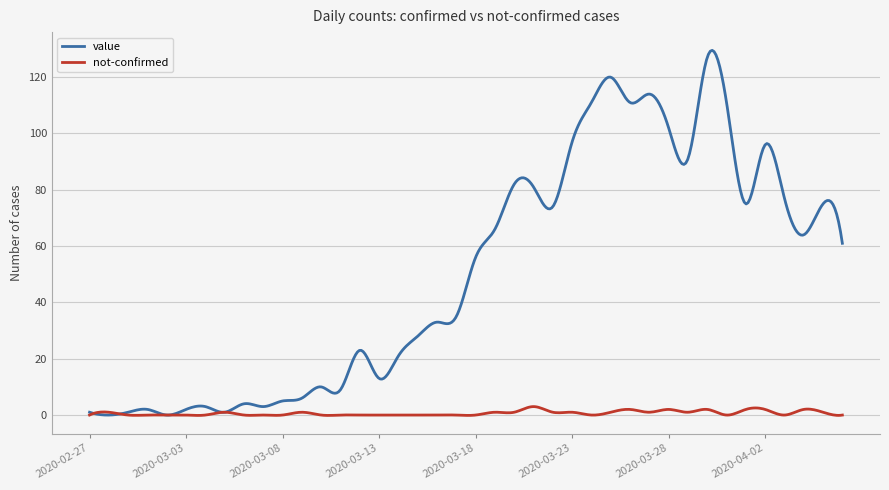

Which series has the largest range (max minus min)?

value